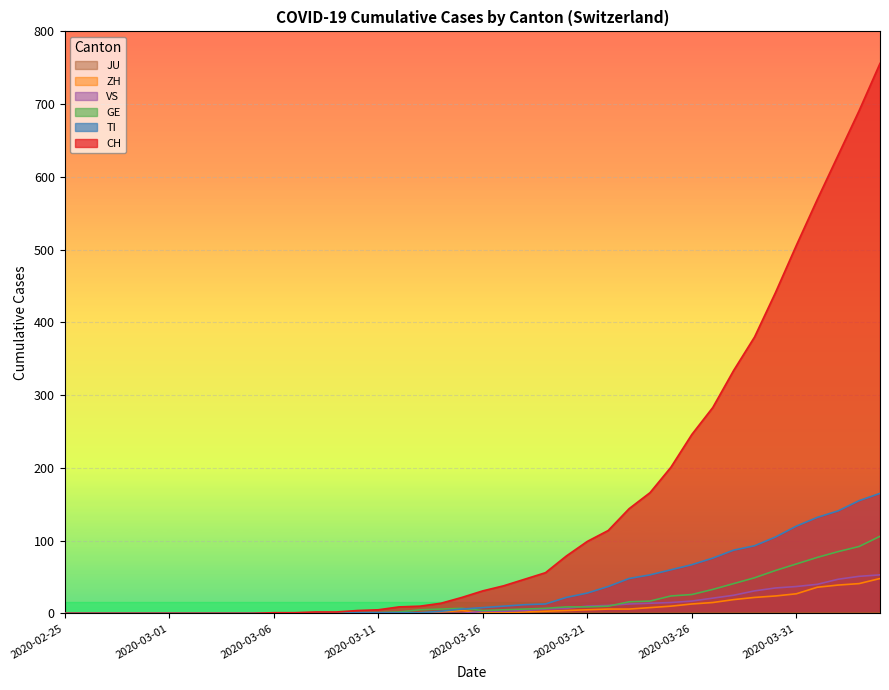

Is it true that CH equals 3 at 2020-03-09?

False